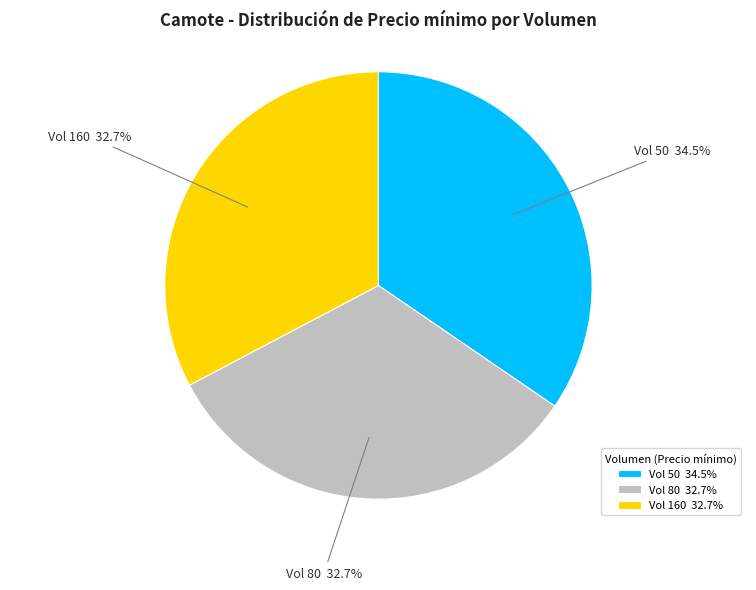

To the nearest percent, what is the average slice percentage?

33%